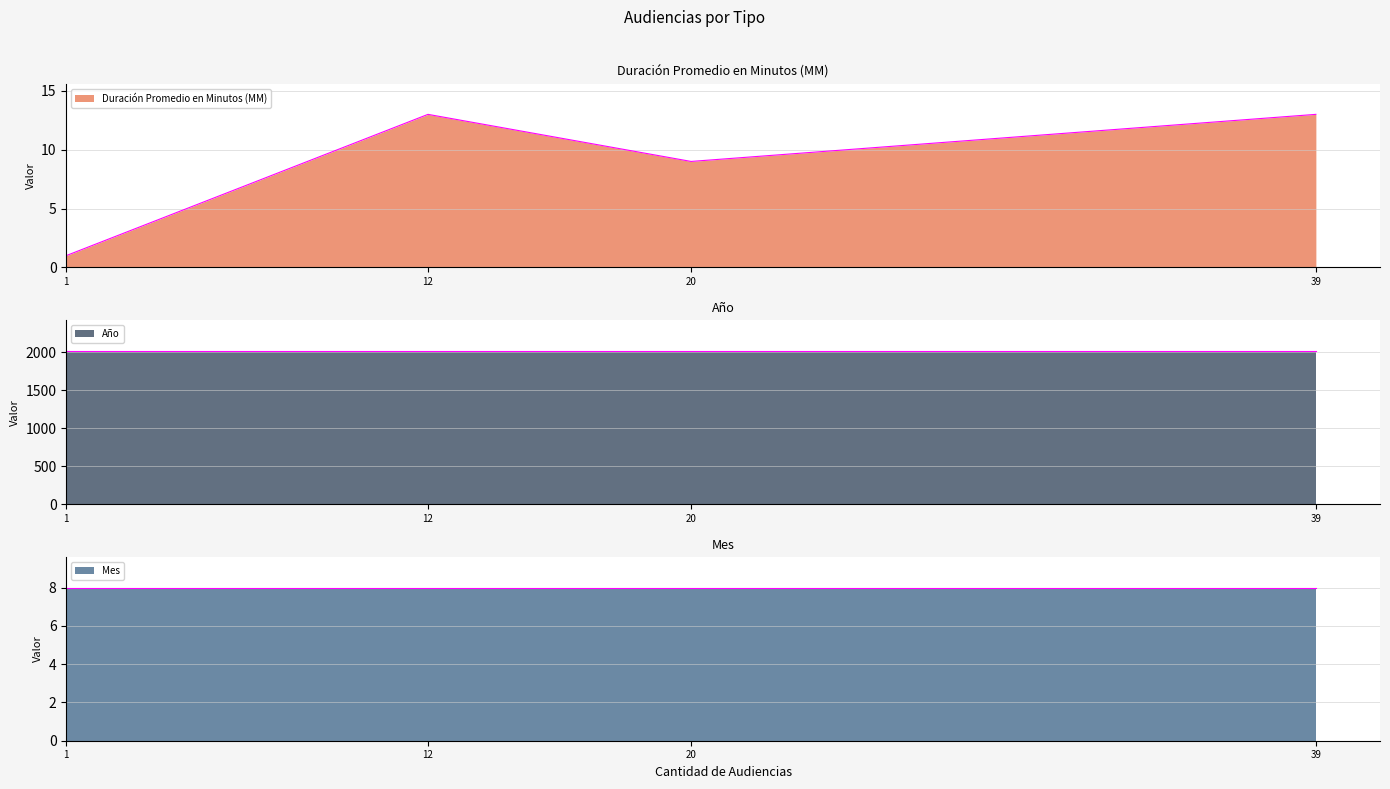

At how many categories does at least one series exceed 1146?

4